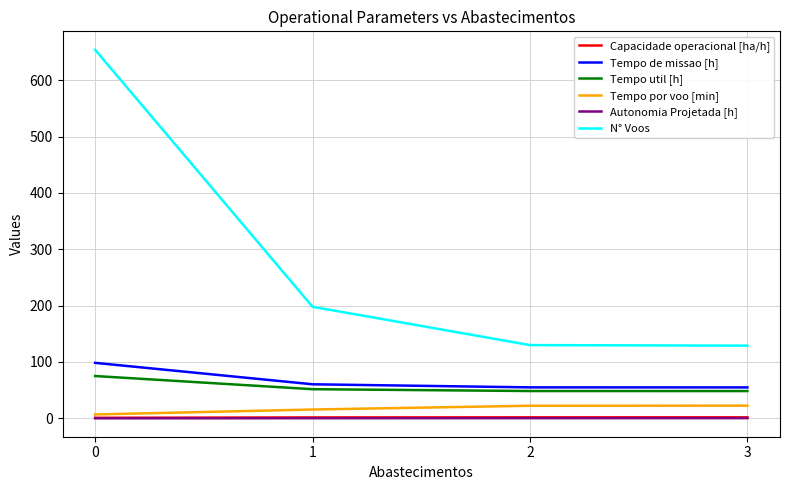

What is the difference between the Autonomia Projetada [h] values at 3 and 2?

0.1